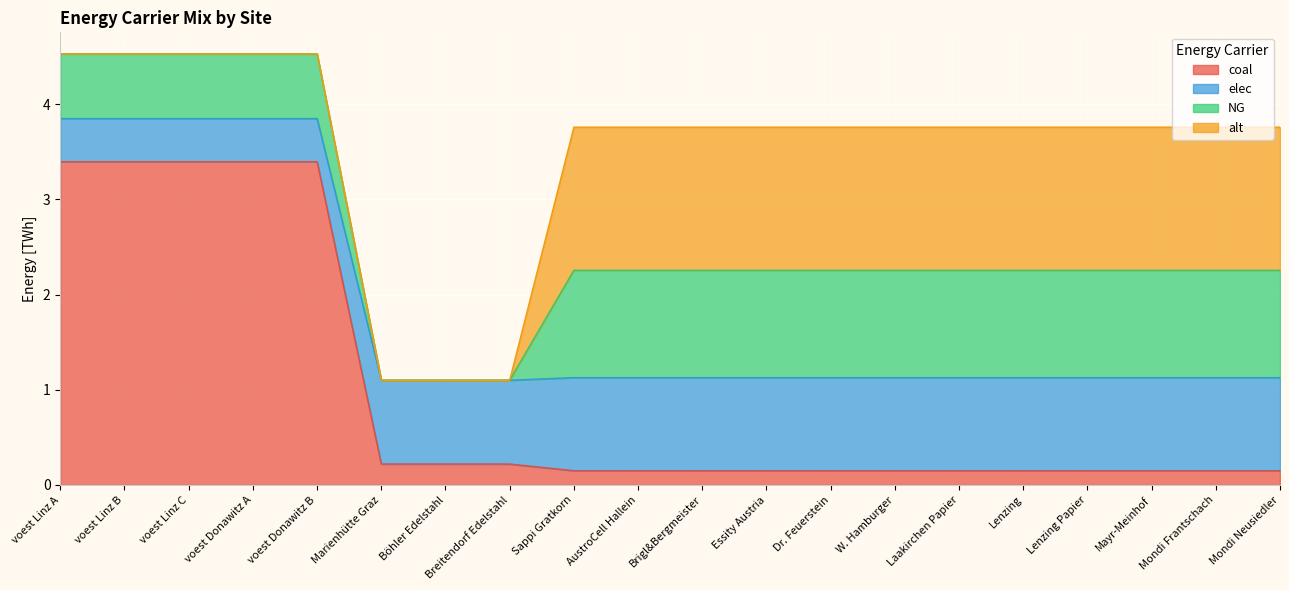

What is the maximum value for coal?

3.4